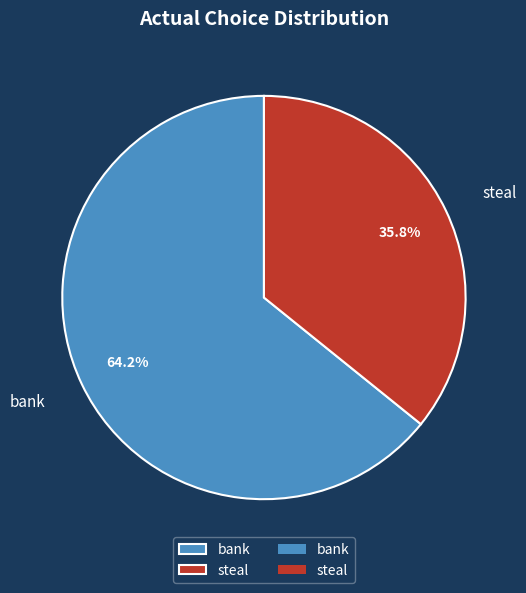

Which slice is the largest?

bank